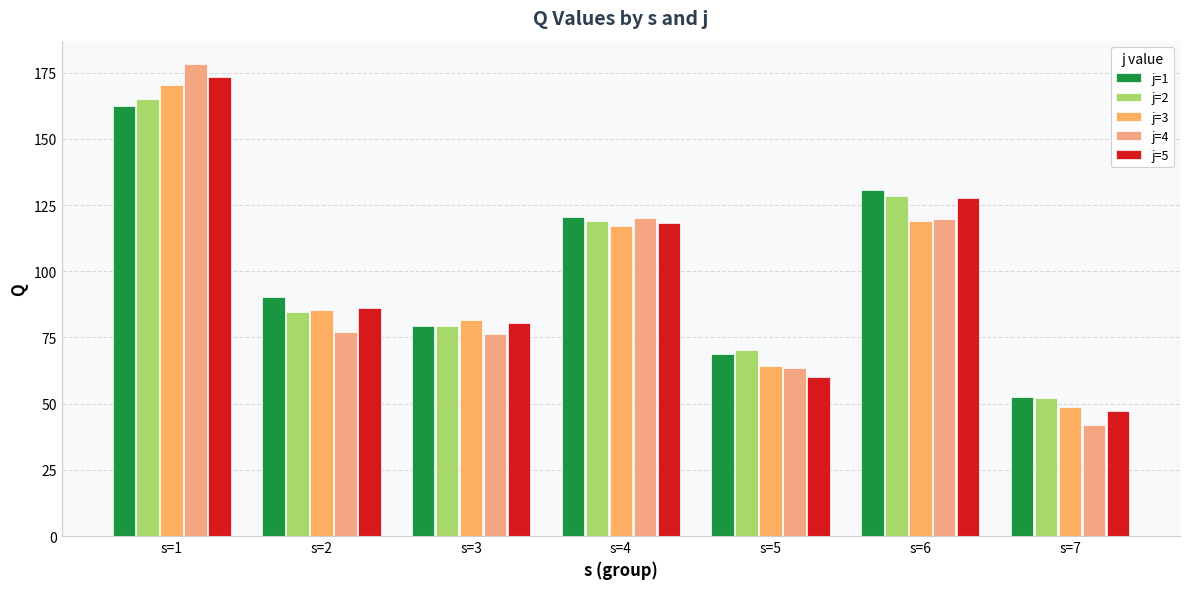

How many values in the j=5 series exceed 86?

4